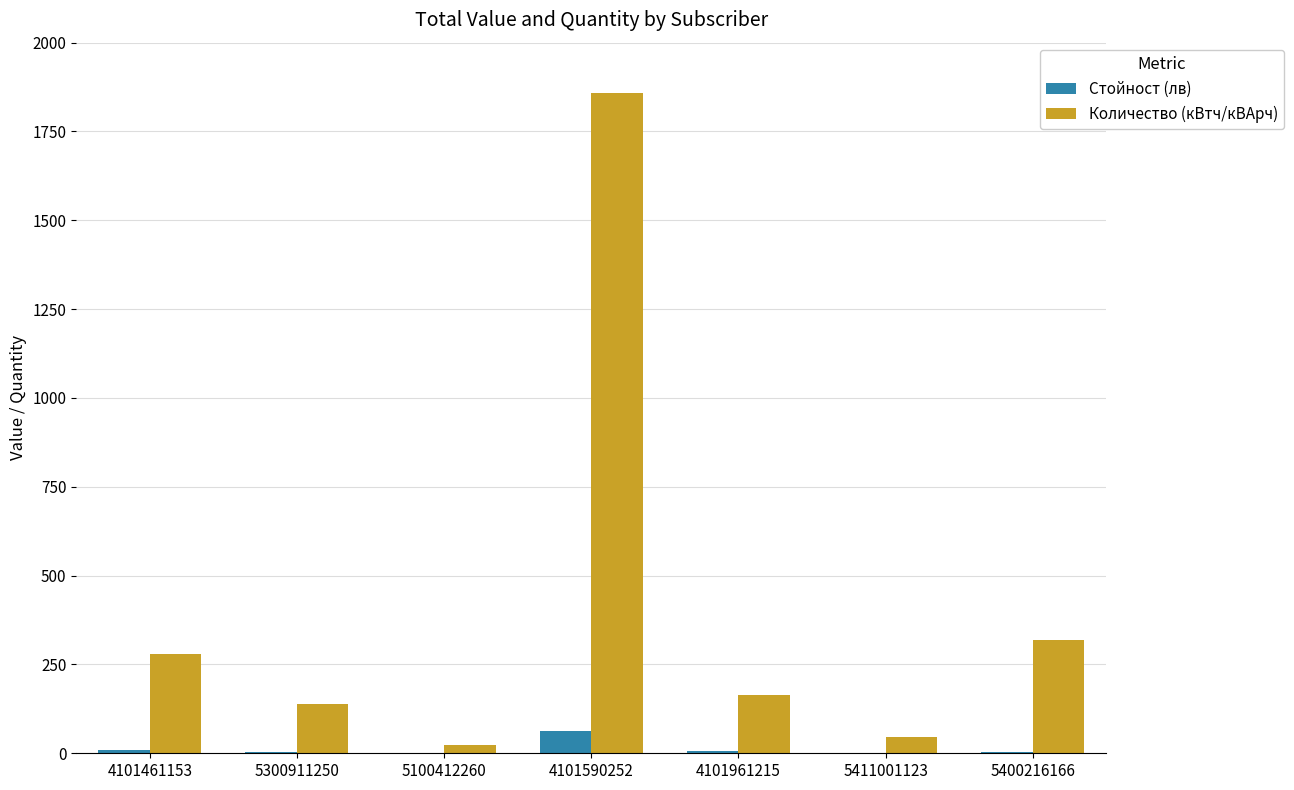

Where is Количество (кВтч/кВАрч) nearest to the value 940?

5400216166